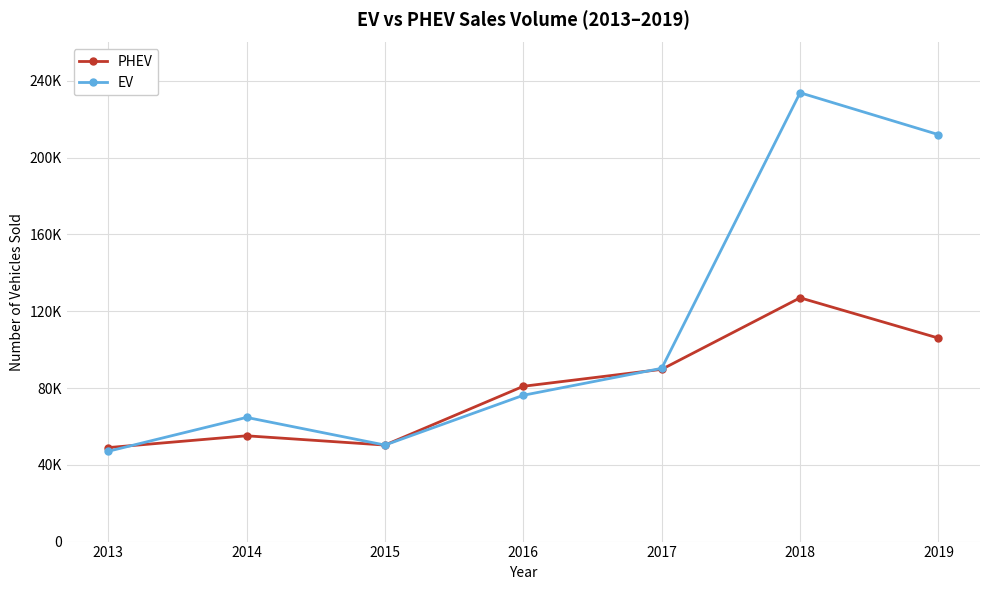

Which series ends up on top after the final intersection of EV and PHEV?

EV